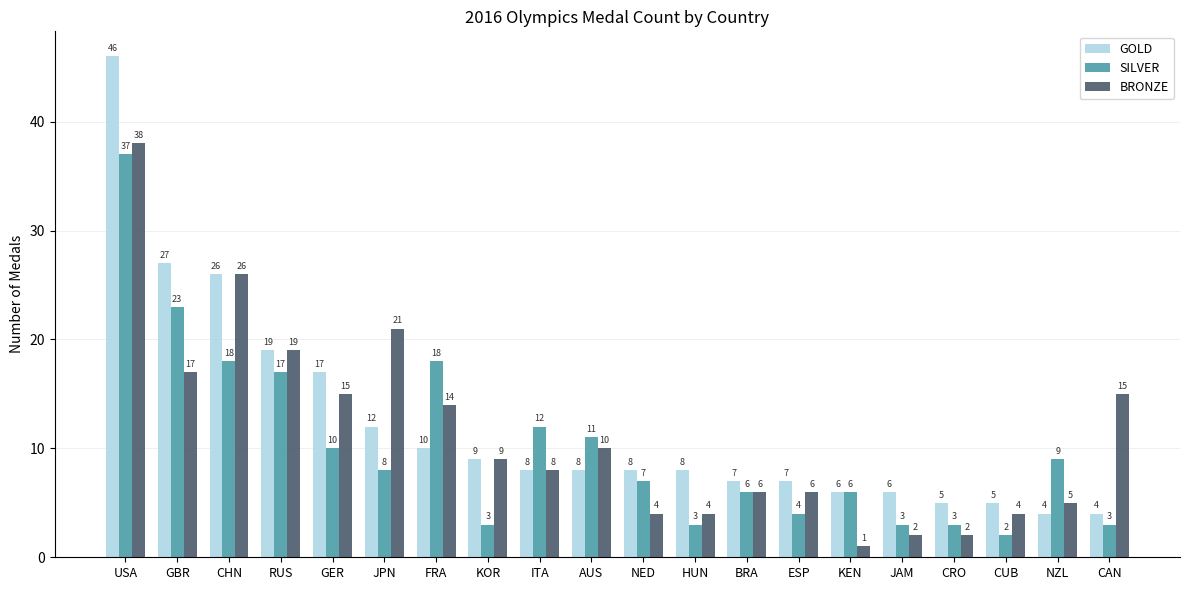

What is the maximum value for BRONZE?

38